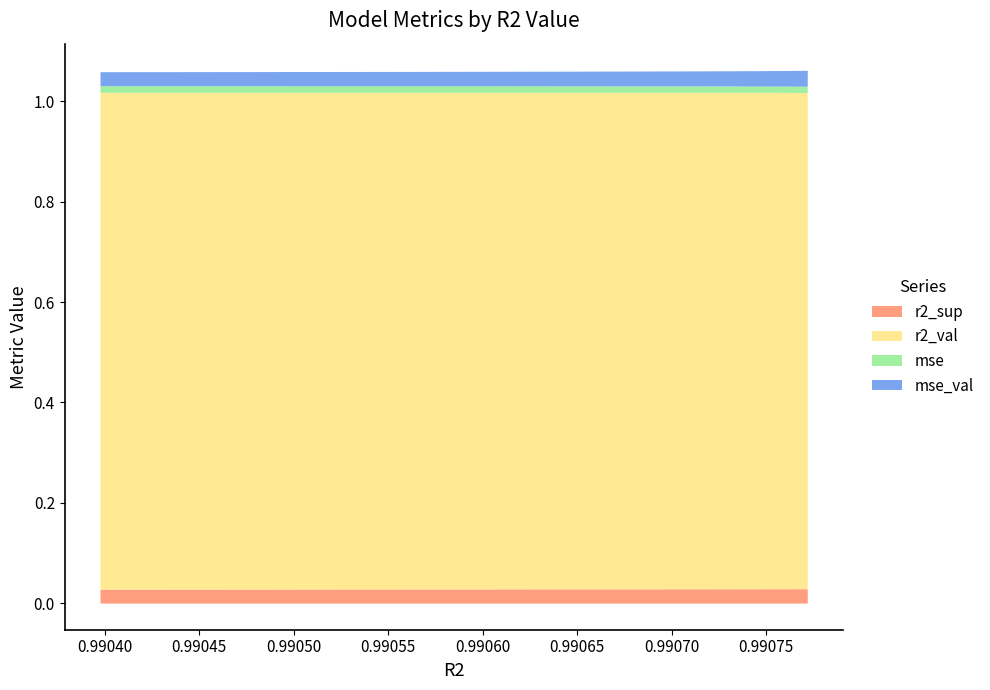

What is the greatest value displayed?

1.0